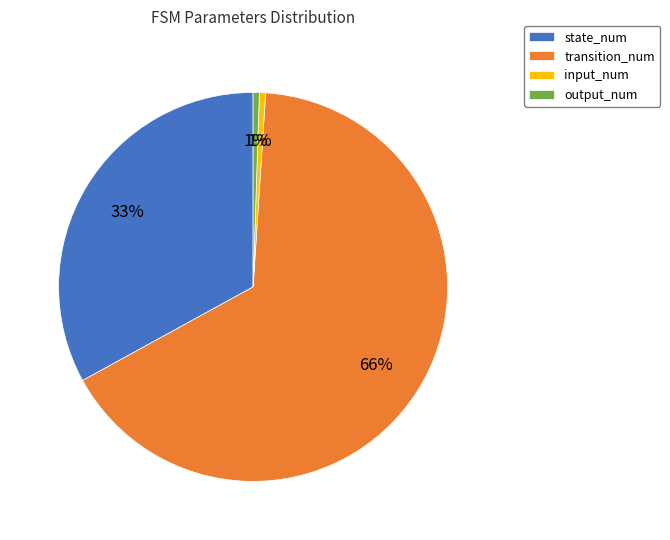

To the nearest percent, what portion does input_num represent?

1%